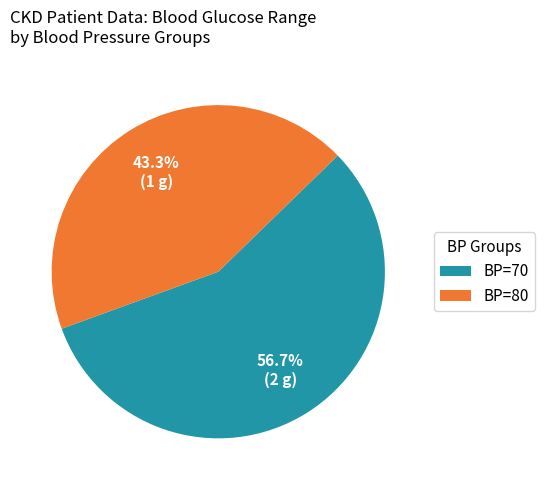

What is the majority slice?

BP=70